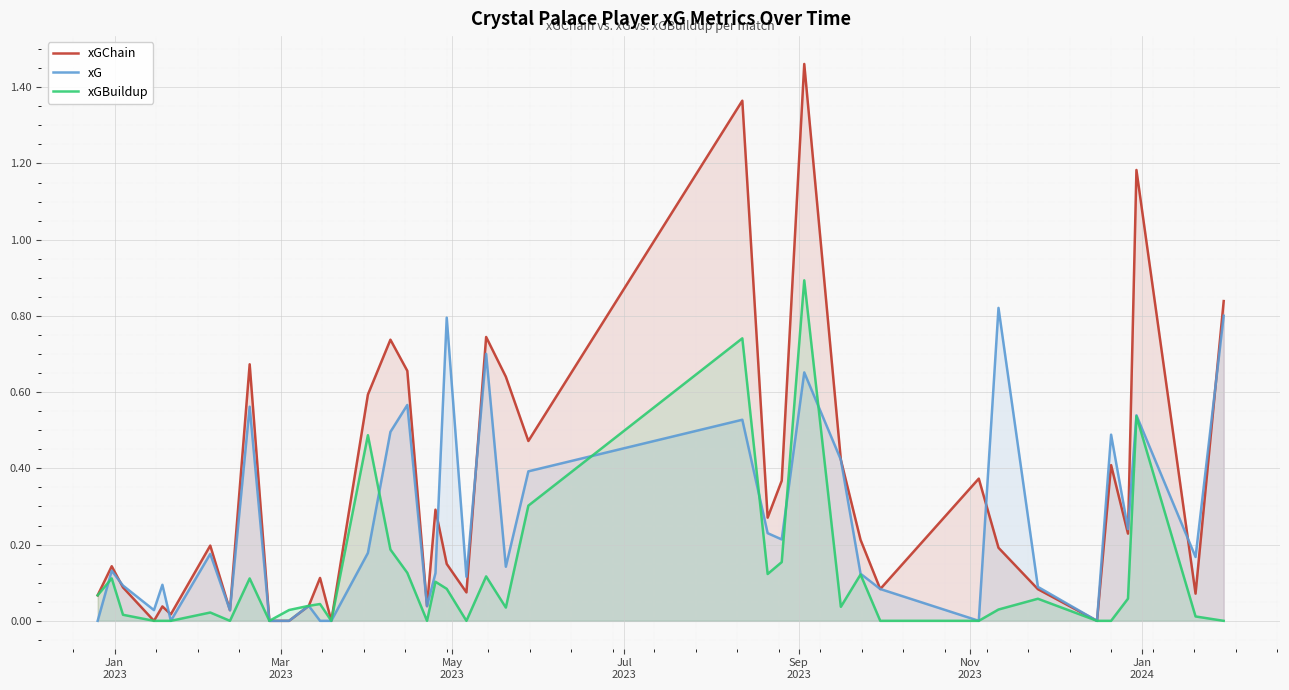

Which series has the largest range (max minus min)?

xGChain